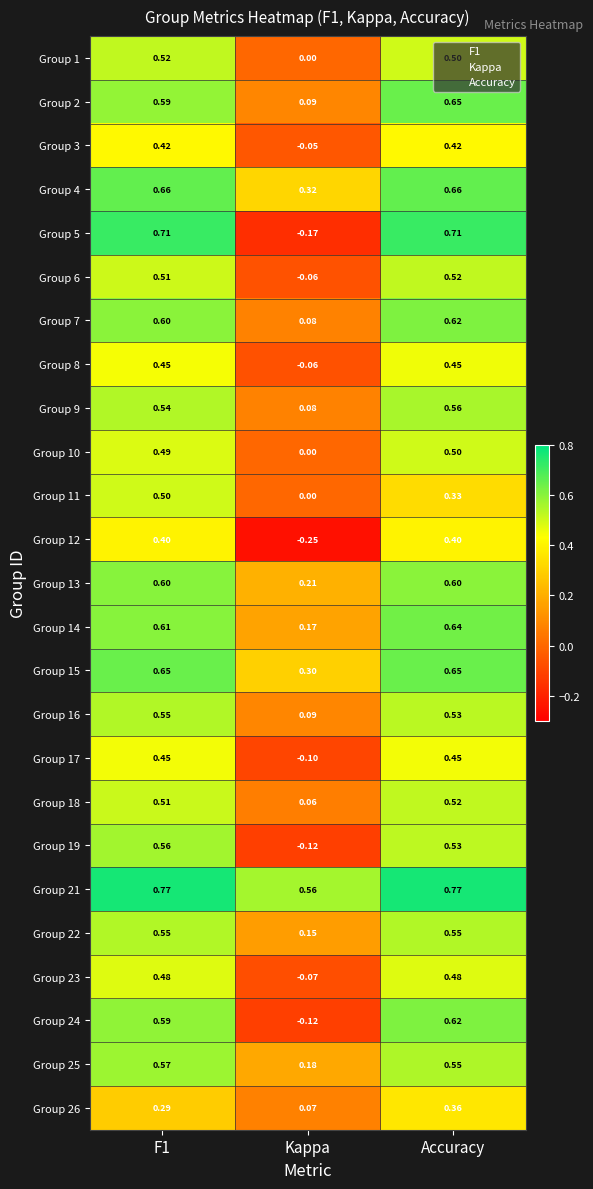

At which label is Group 23 closest to 0?

Kappa